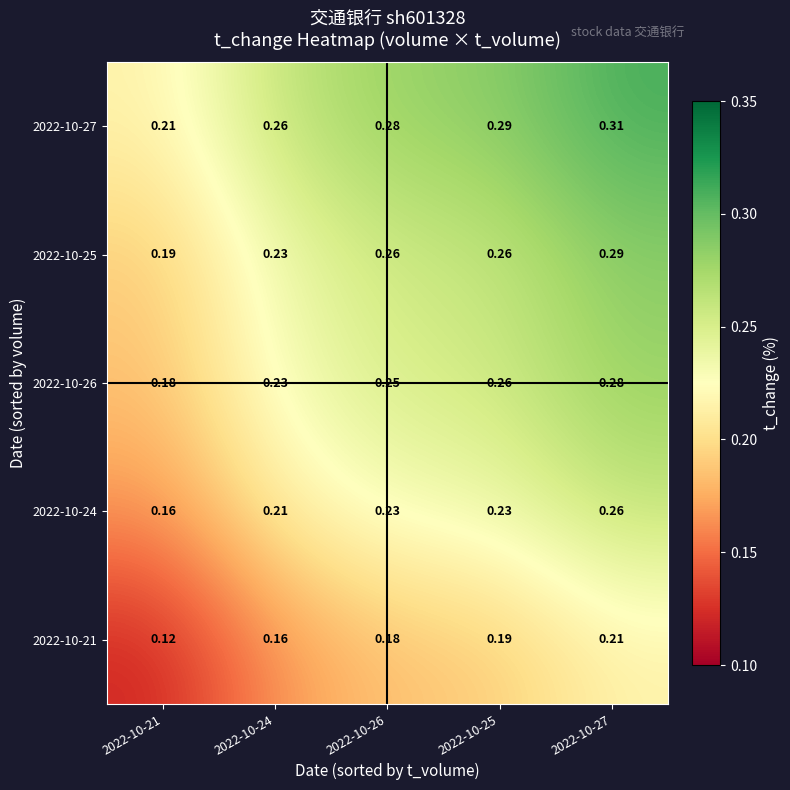

Is the value of 2022-10-21 at 2022-10-27 greater than the value of 2022-10-26 at 2022-10-27?

No